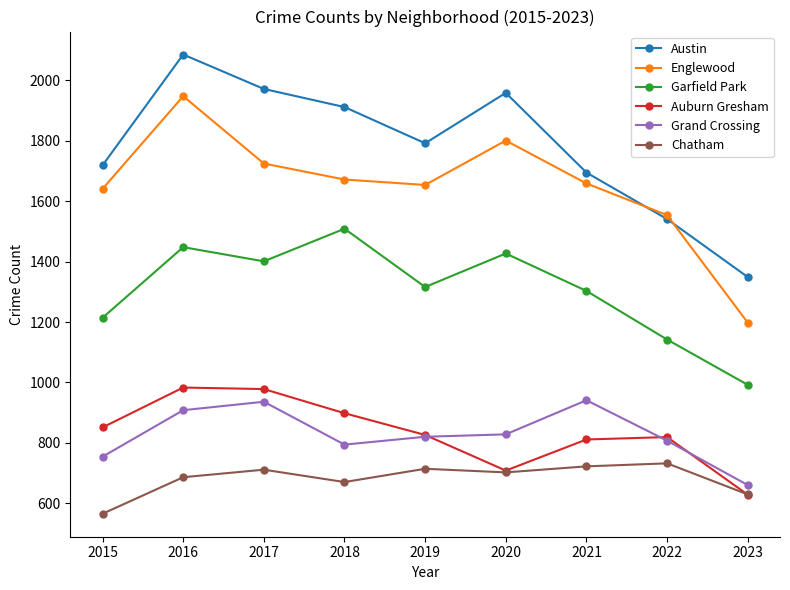

True or false: Auburn Gresham and Austin cross at least once.

False